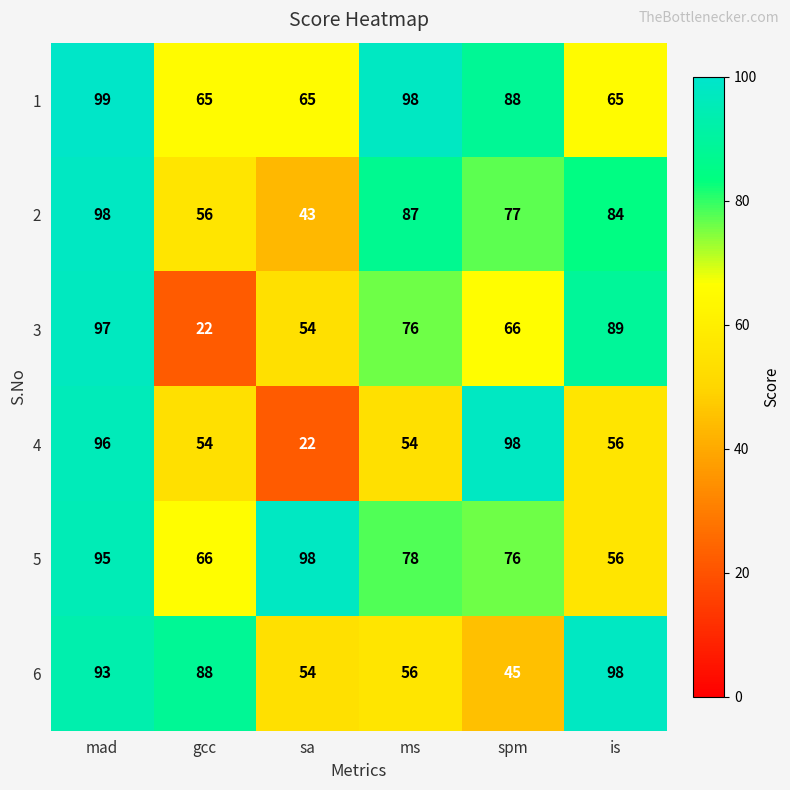

Which series has the widest spread of values?

4